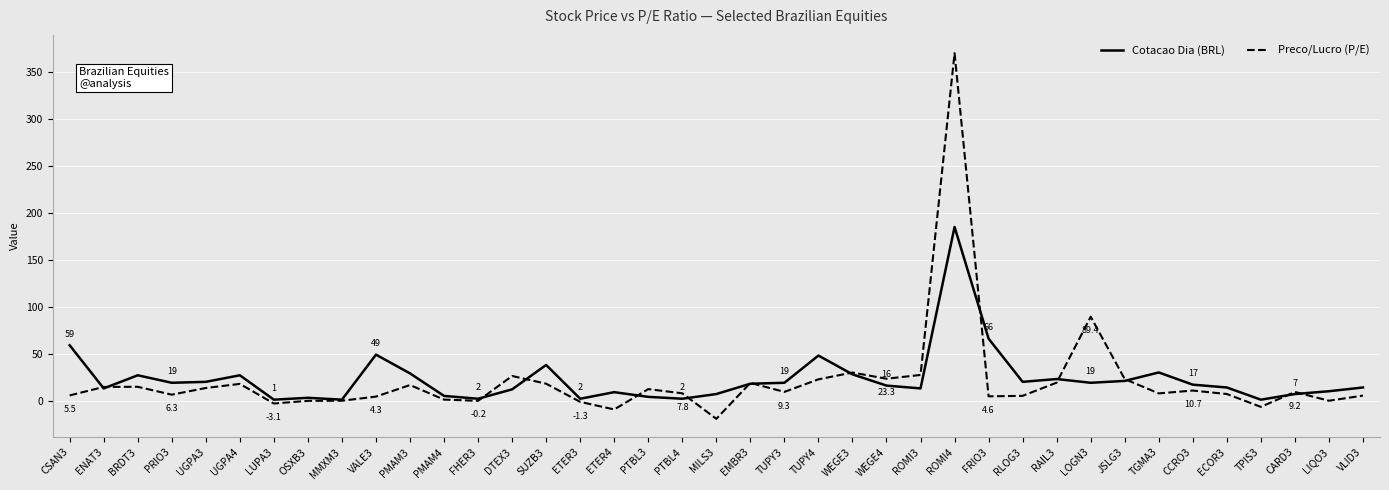

What are all the series names shown in the legend?

Cotacao Dia (BRL), Preco/Lucro (P/E)